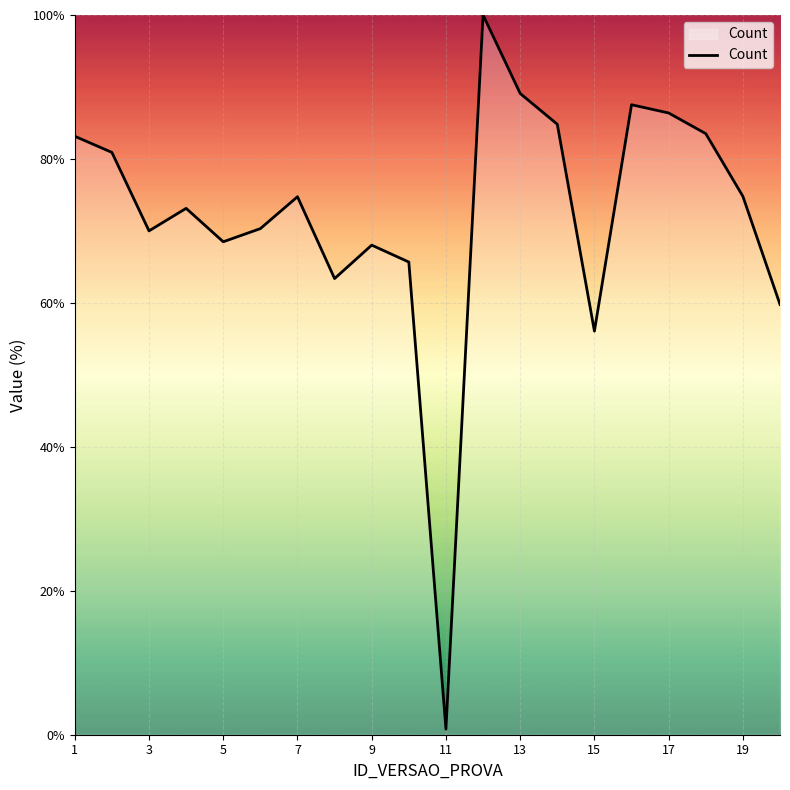

What is the sum of all values?

1440.6